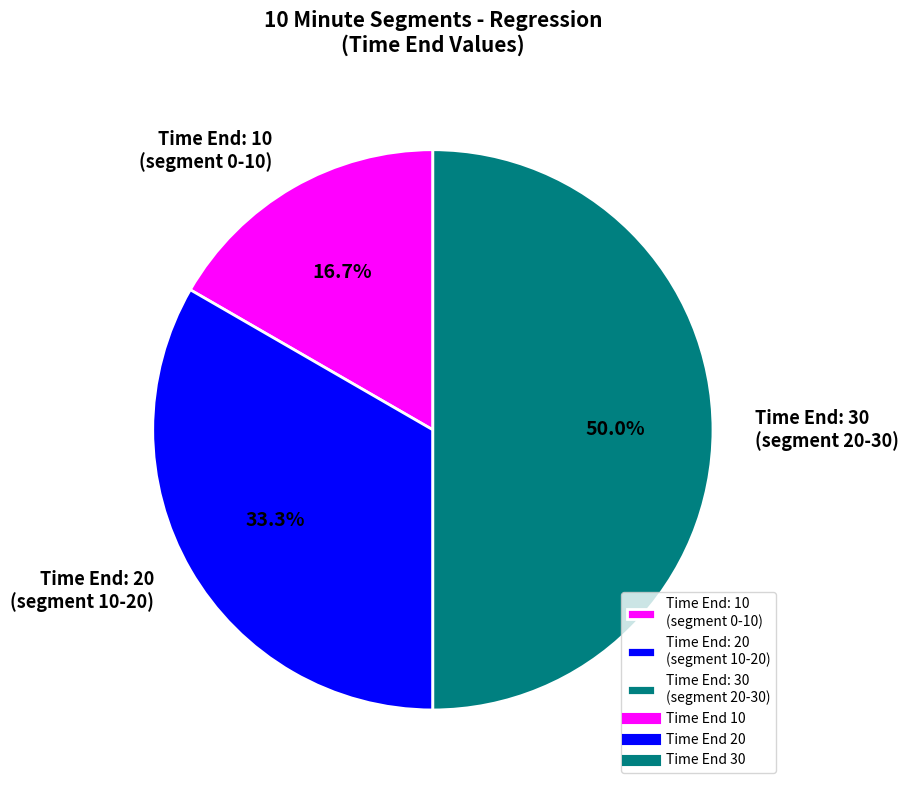

What is the largest slice in the pie chart?

Time End: 30 (segment 20-30)